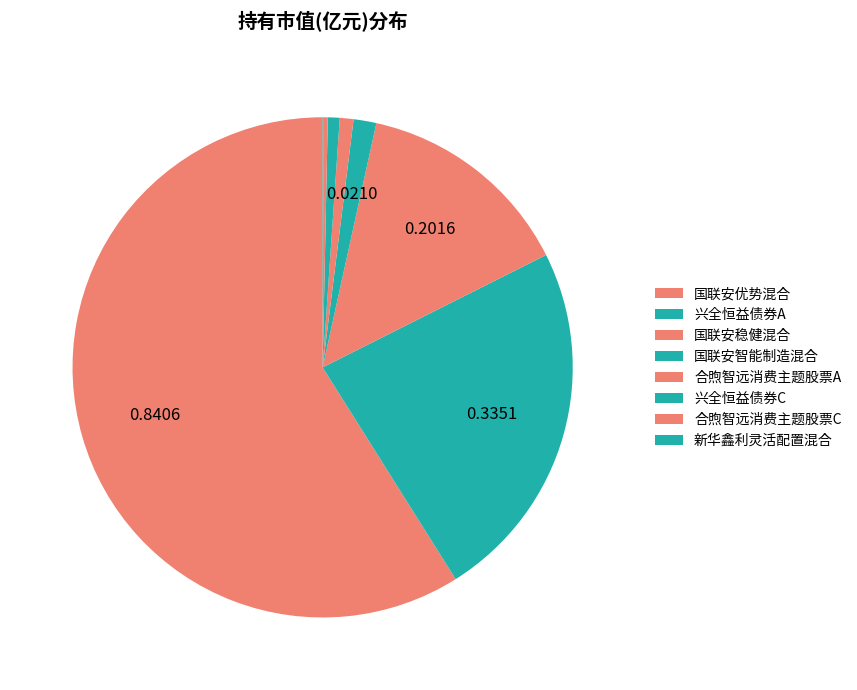

Rank the categories by value from highest to lowest.

国联安优势混合, 兴全恒益债券A, 国联安稳健混合, 国联安智能制造混合, 合煦智远消费主题股票A, 兴全恒益债券C, 合煦智远消费主题股票C, 新华鑫利灵活配置混合